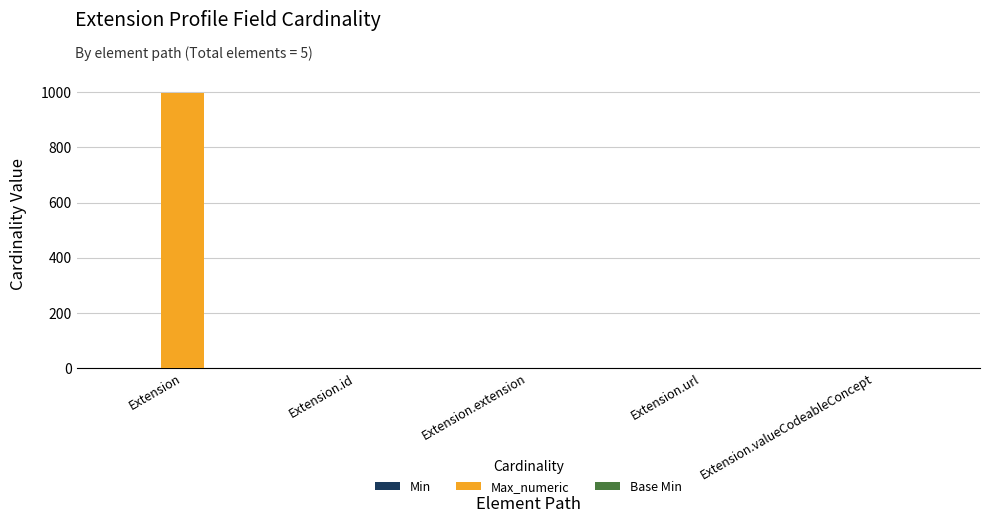

Which category has the highest value in the Max_numeric series?

Extension